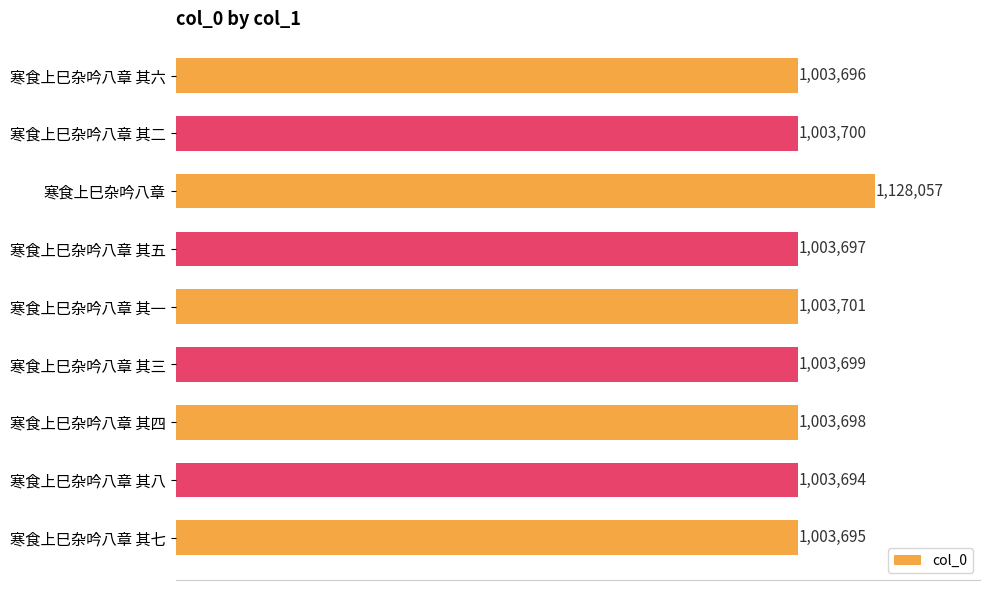

At which label is the value closest to 1065875?

寒食上巳杂吟八章 其一